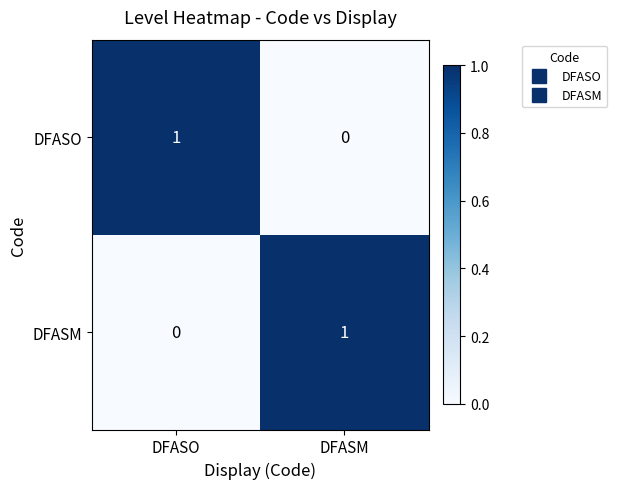

Which category has the highest value in the DFASO series?

DFASO